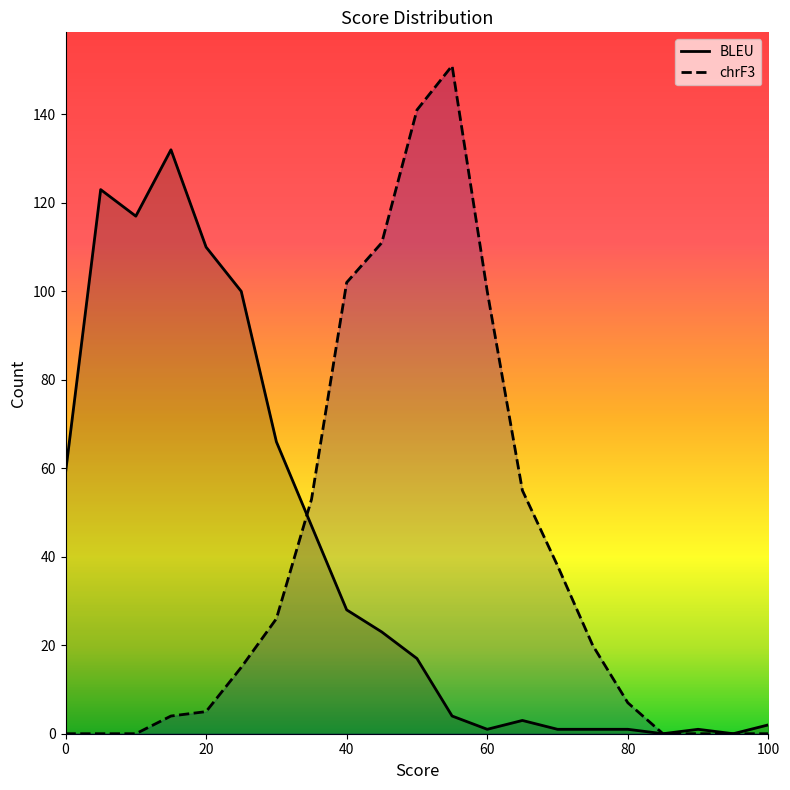

The value of BLEU at 0 is 59. True or false?

True